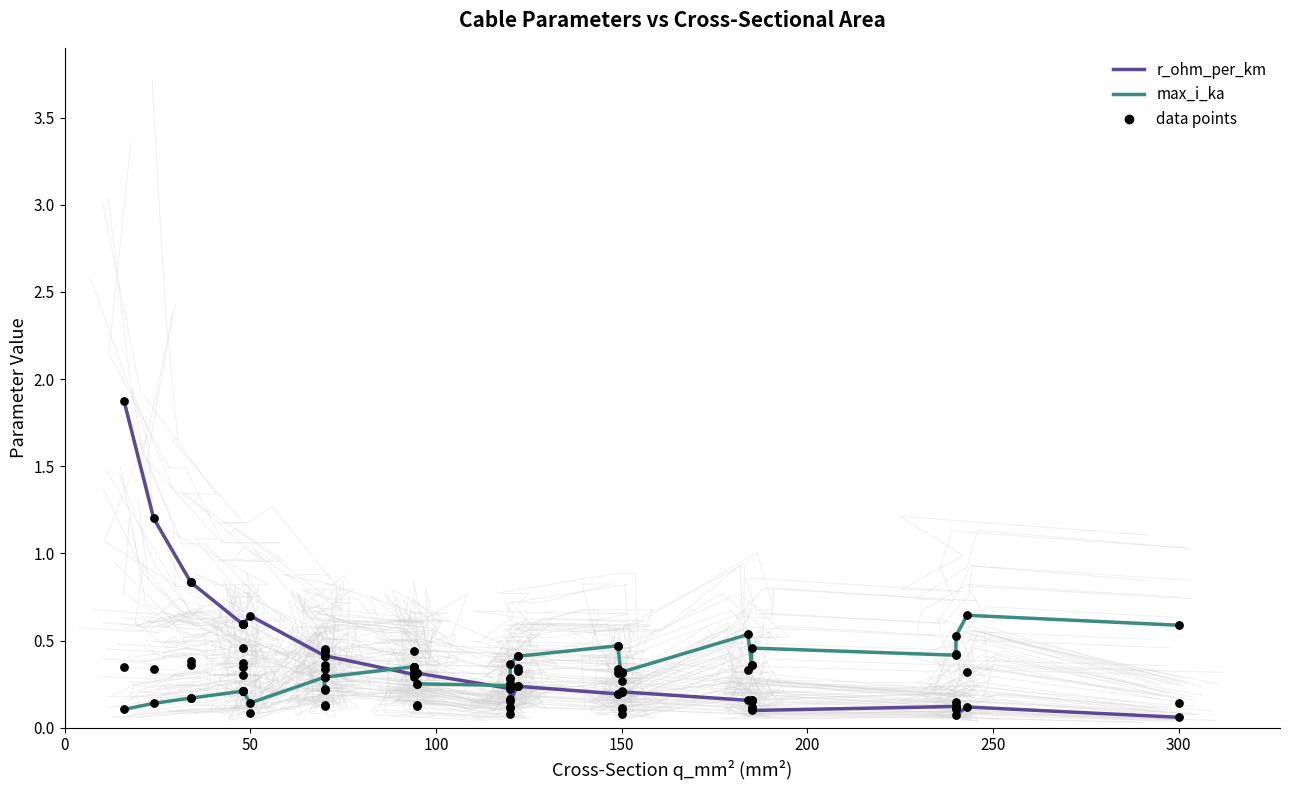

Which series has the largest total across all categories?

r_ohm_per_km